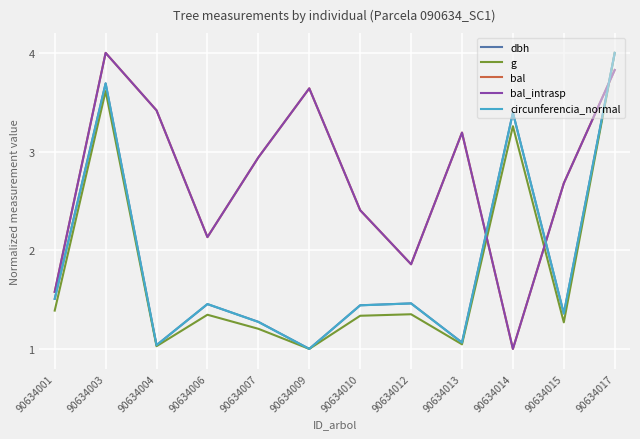

Read the g value at 90634009.

1.0